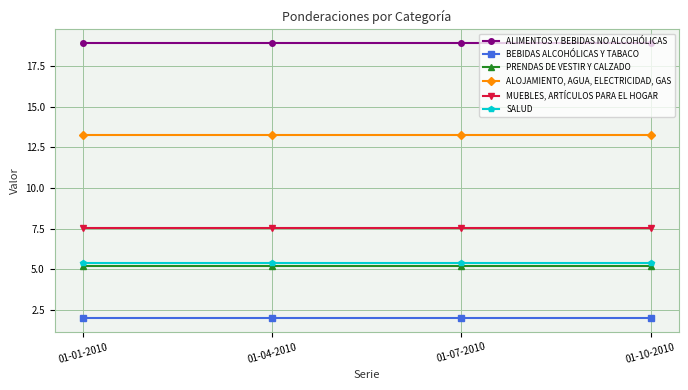

True or false: PRENDAS DE VESTIR Y CALZADO has more than 1 points higher than both neighbors.

False